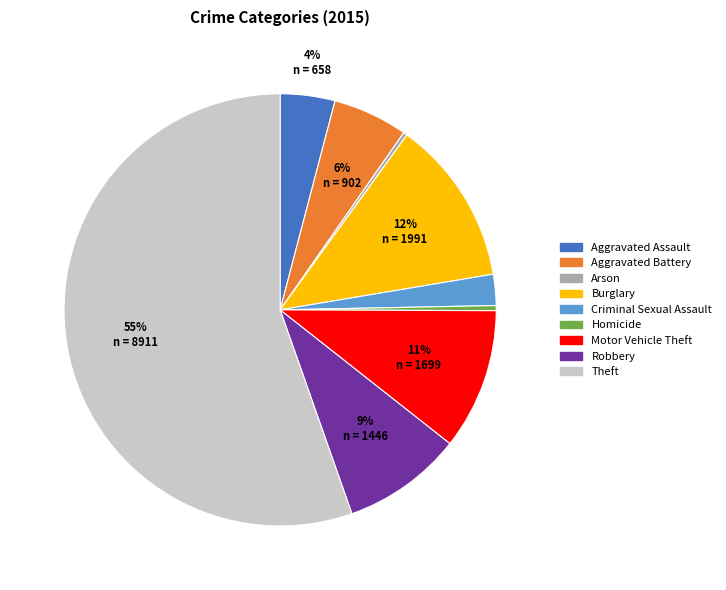

To the nearest percent, what is the average slice percentage?

11%